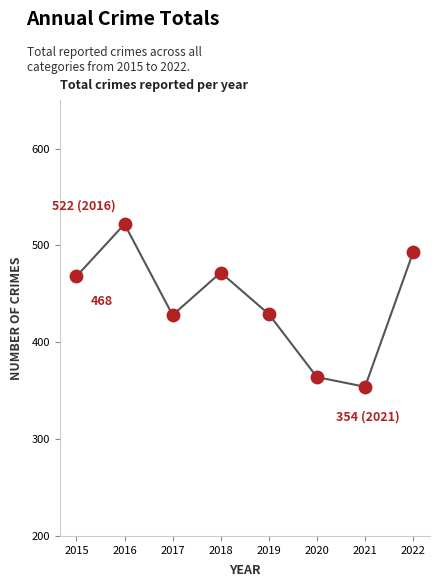

What is the change in value from 2018 to 2022?

+21